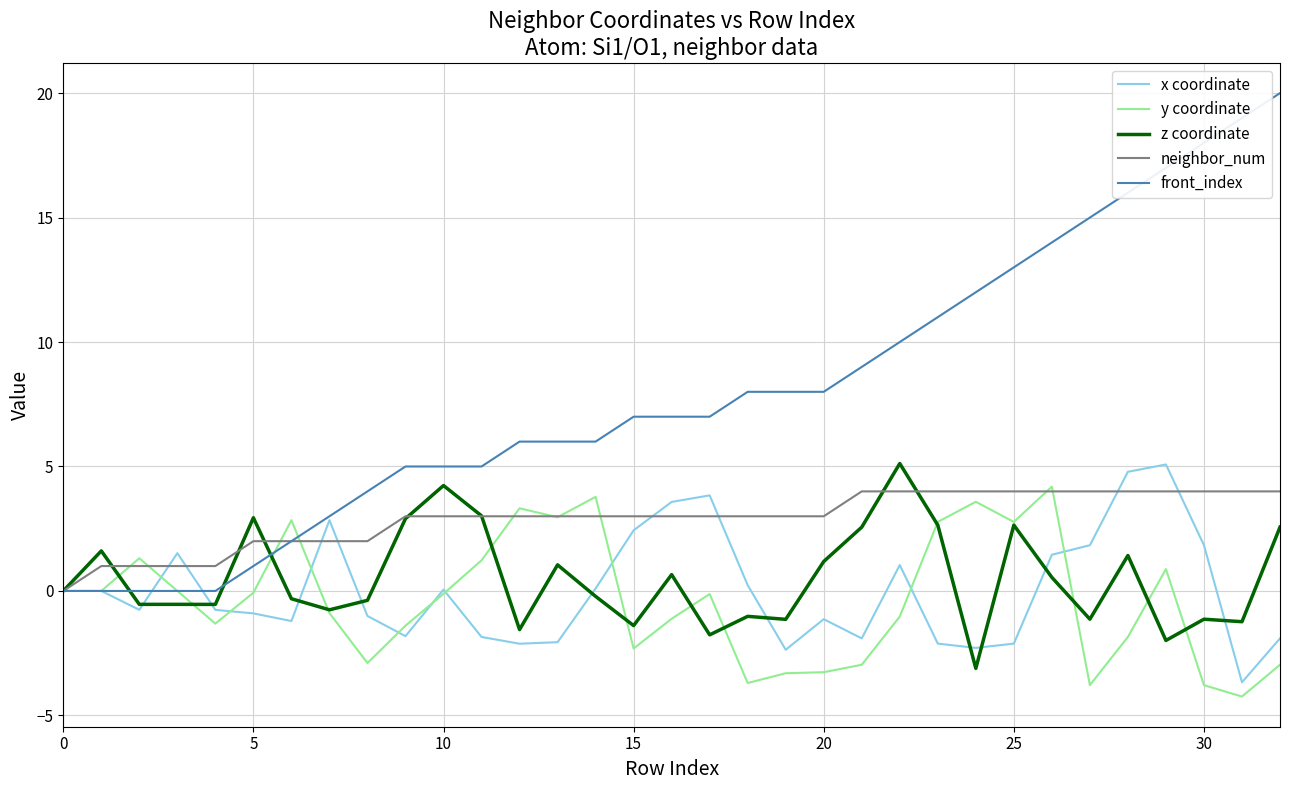

Which series ends up on top after the final intersection of z coordinate and y coordinate?

z coordinate